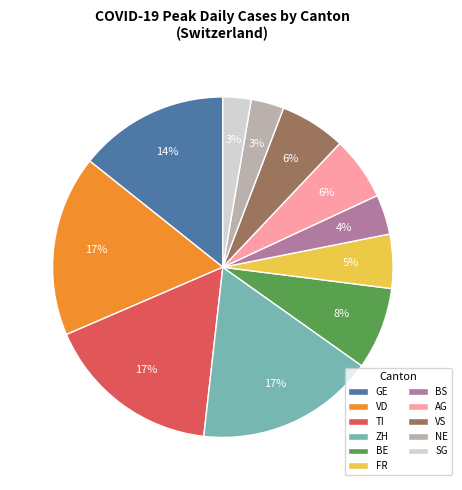

The GE slice represents 14% of the pie. True or false?

True